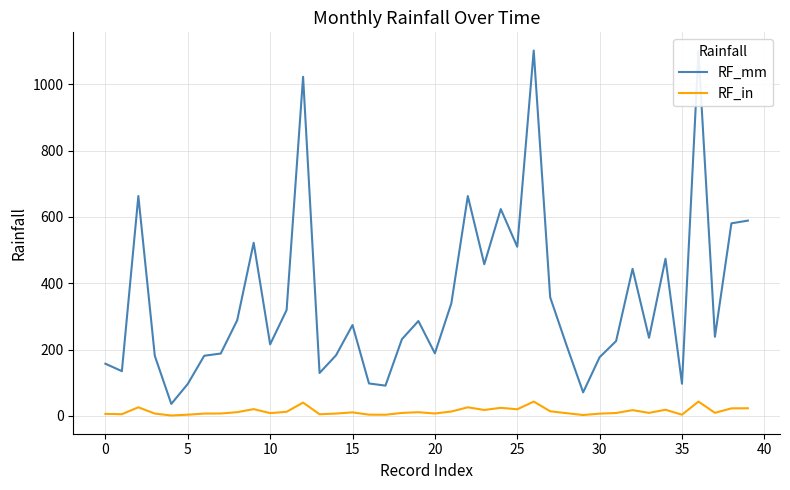

Rank the series by their maximum value, from lowest to highest.

RF_in, RF_mm